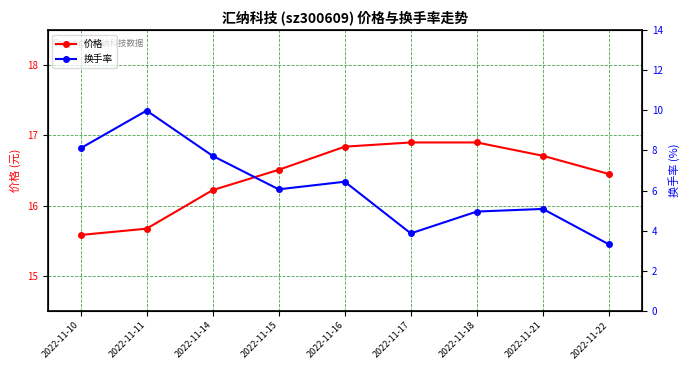

In 换手率, how many points are lower than both neighbors (excluding endpoints)?

2